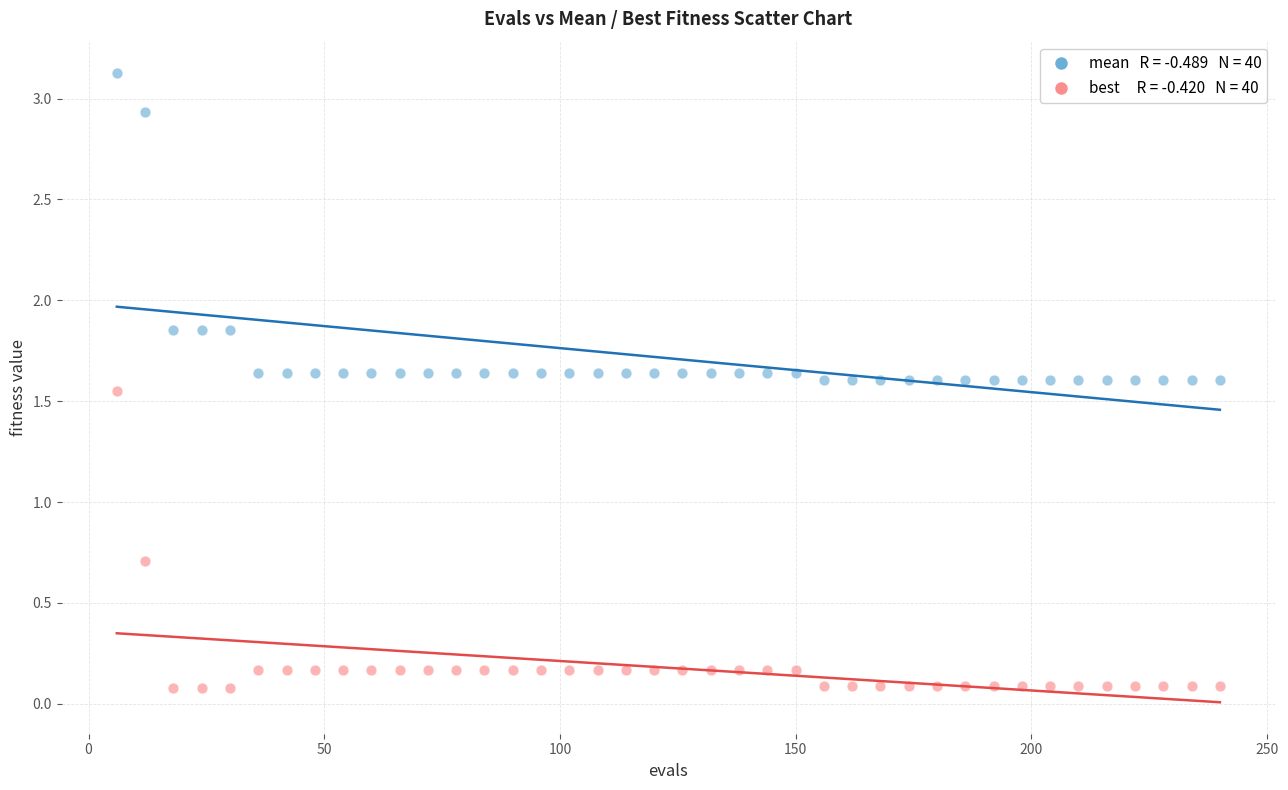

Across all data points, what is the range of Y values (max minus min)?

3.1